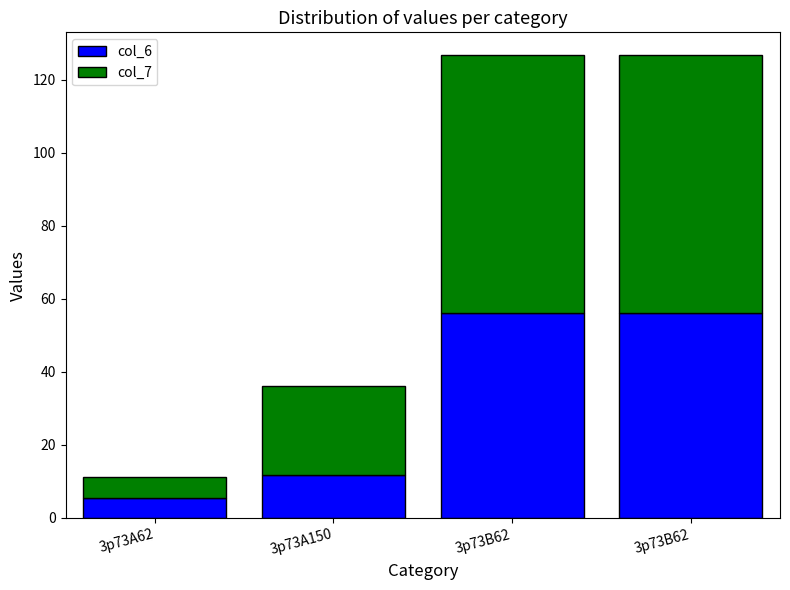

What are all the series names shown in the legend?

col_6, col_7